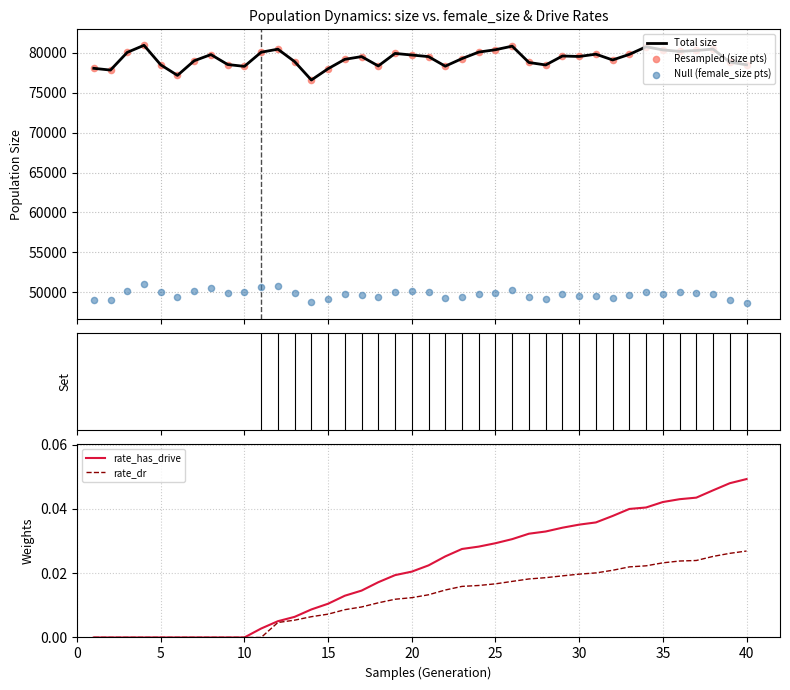

Which series contains the highest Y value?

size